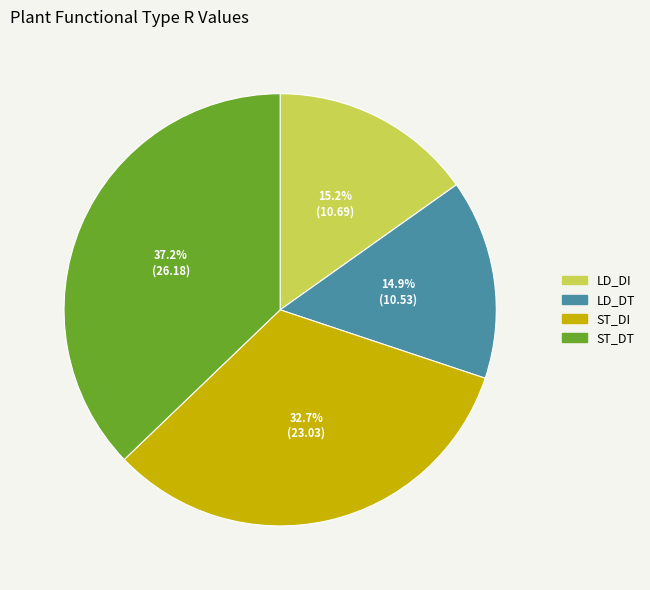

Is there a majority slice in this chart?

No